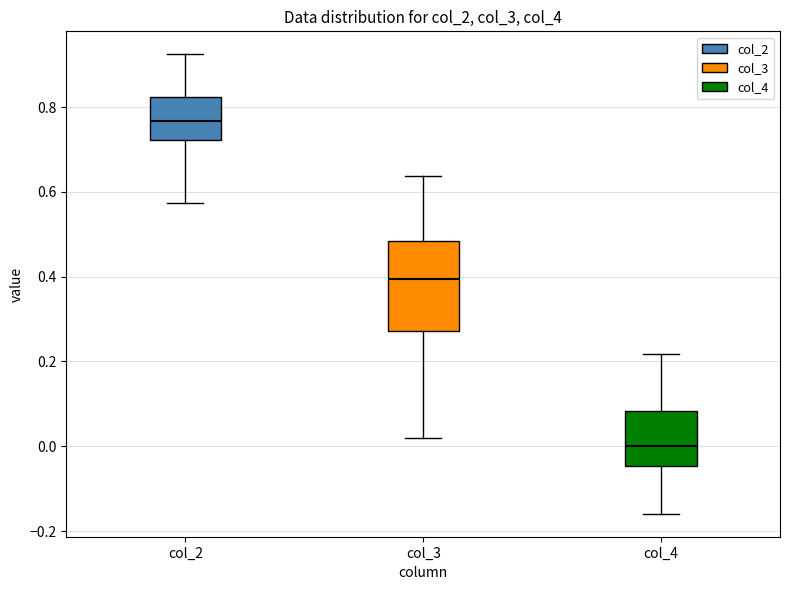

Where is the lower edge of the box for col_4 on the y-axis? The values are not printed on the chart, so give them approximately, as read against the axis.

-0.04